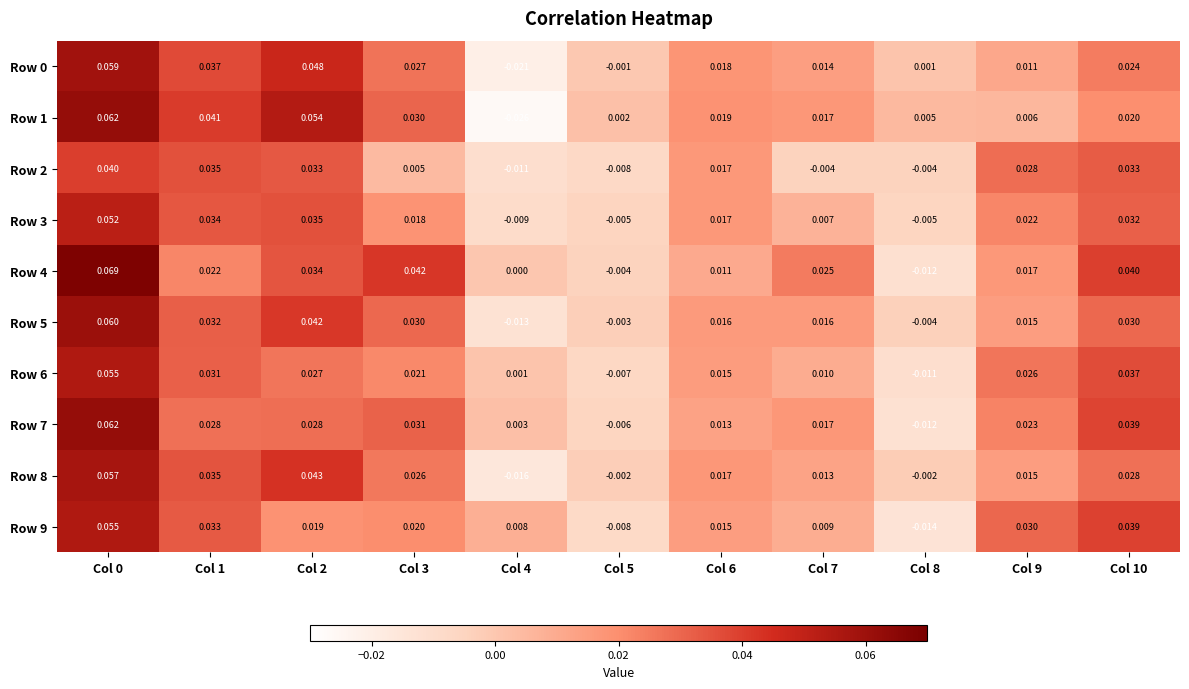

Count the number of data series in this chart.

10